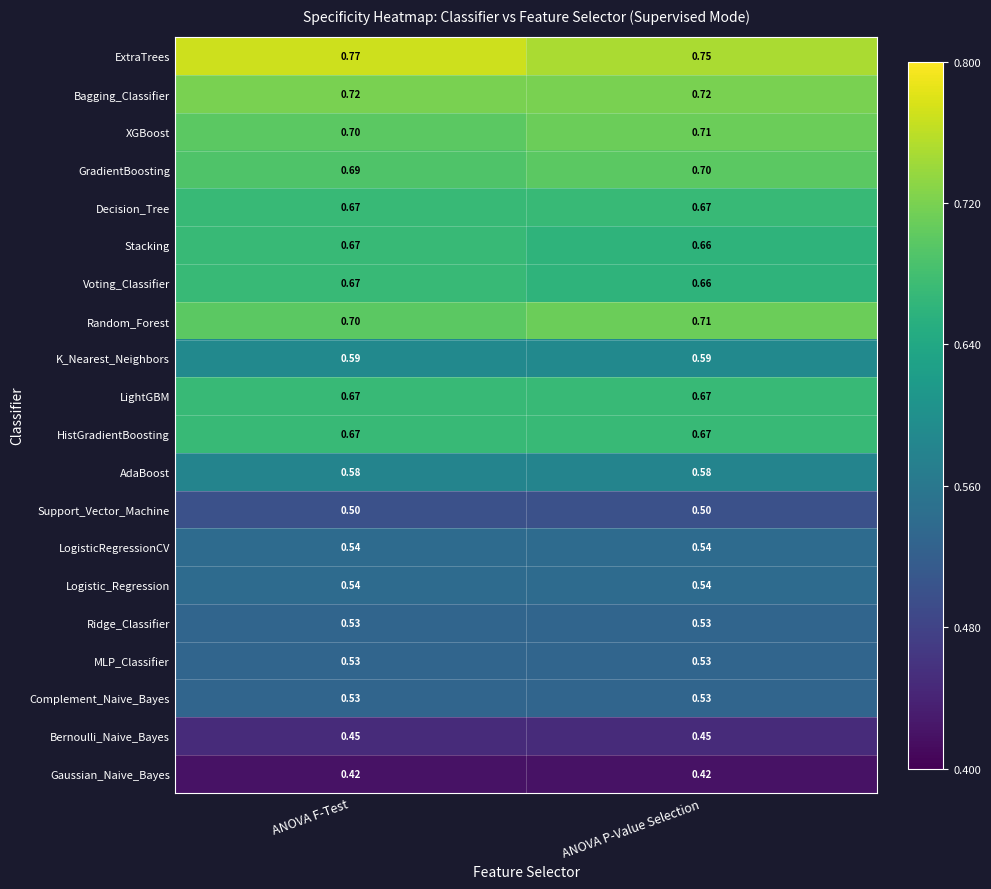

Which series has the largest total across all categories?

ExtraTrees